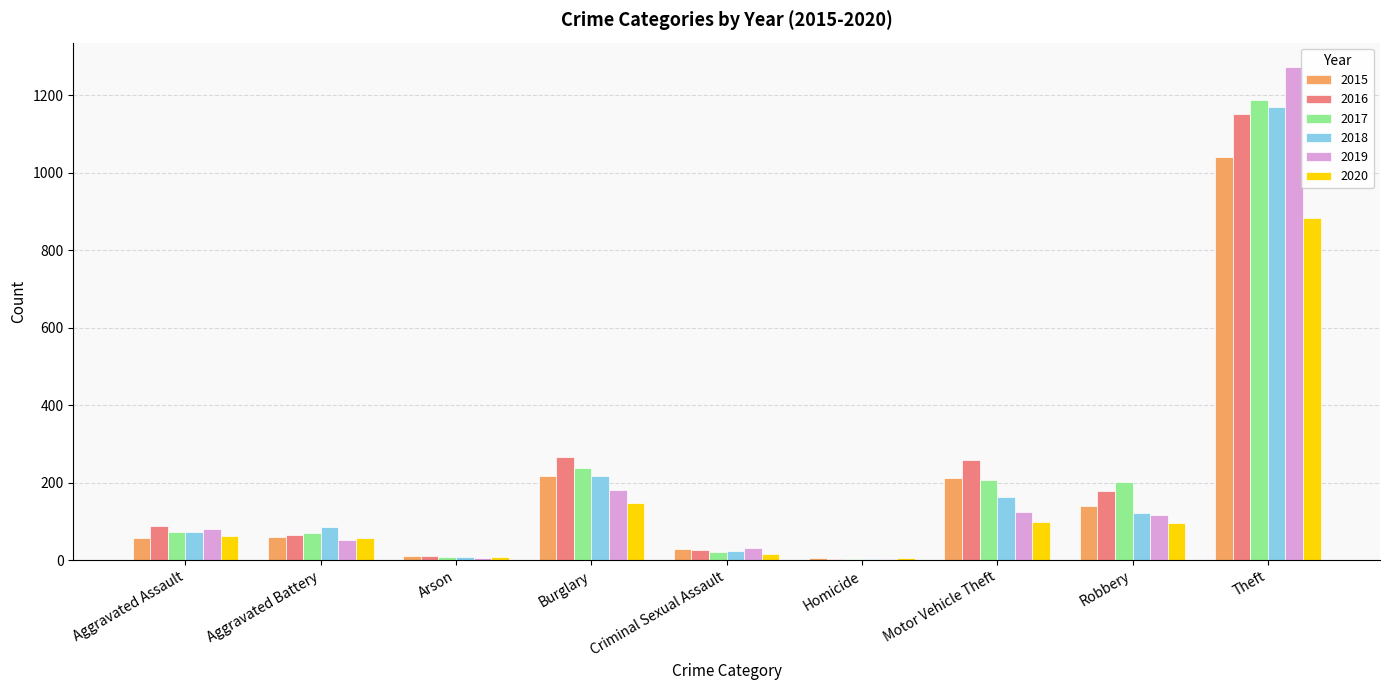

Which series changed the most between Homicide and Motor Vehicle Theft?

2016